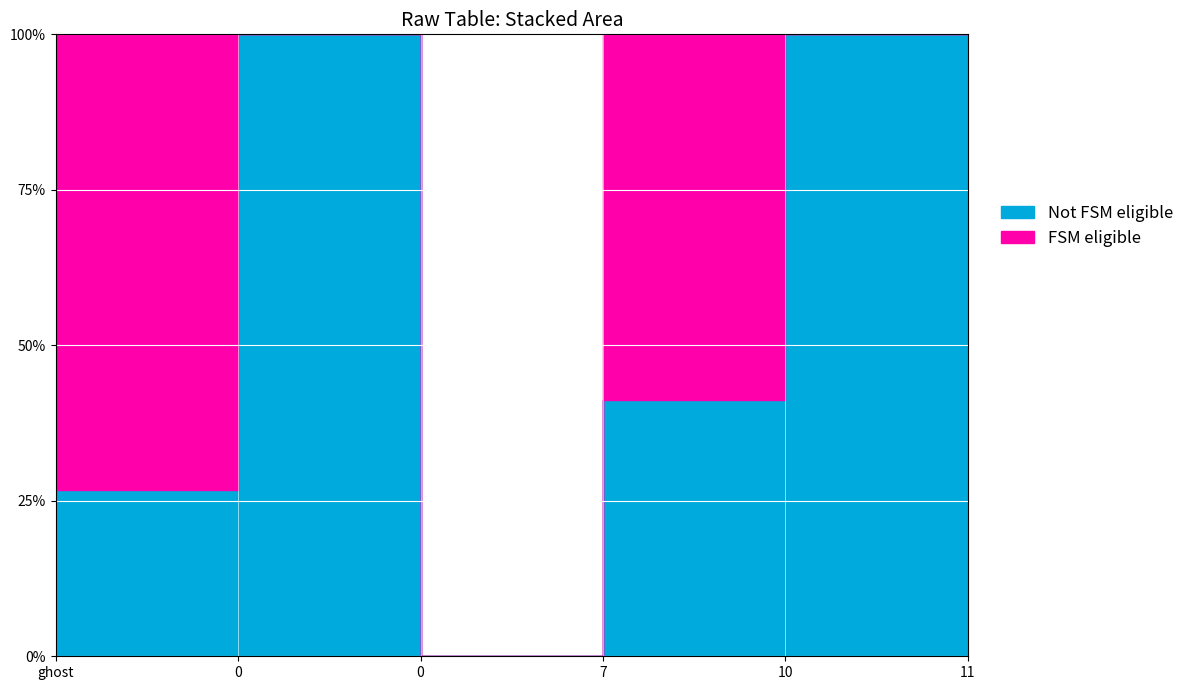

Is the value of Not FSM eligible at 7 greater than the value of FSM eligible at 0?

Yes